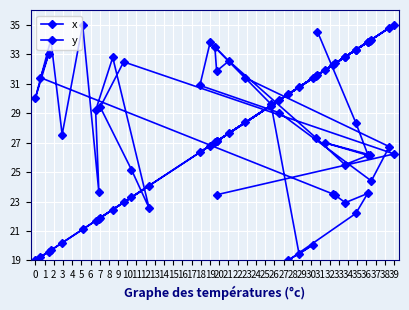

Which category has the highest value across all series?

39